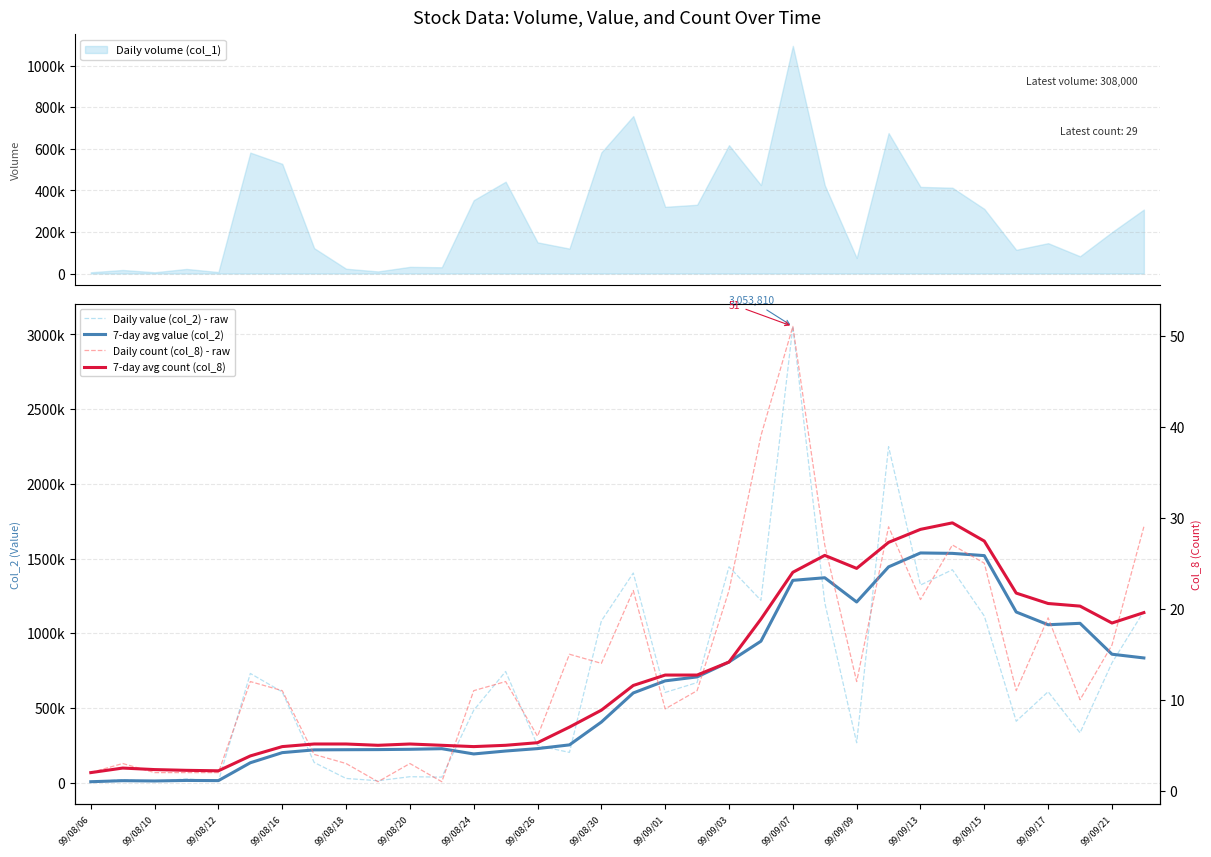

Which series has the largest range (max minus min)?

Daily value (col_2) - raw